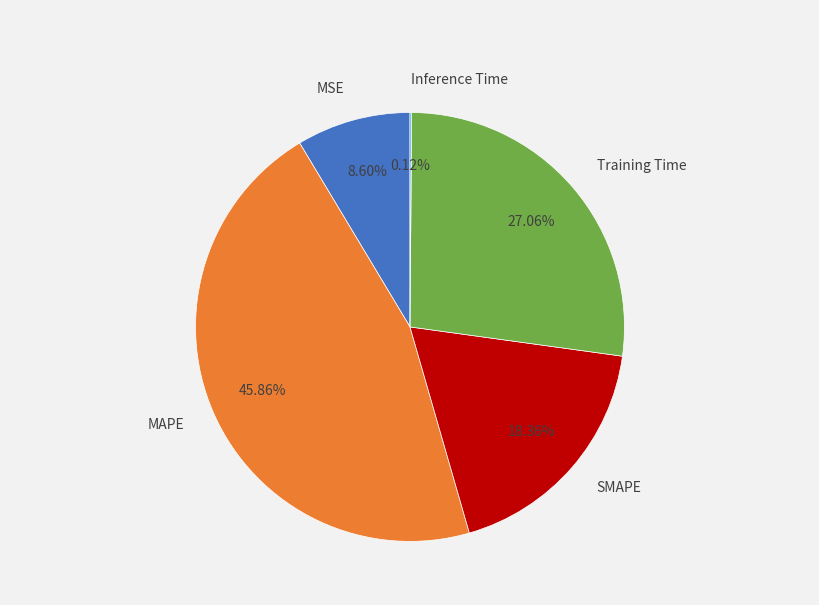

Approximately how many times larger is the value at Training Time compared to SMAPE?

1.5